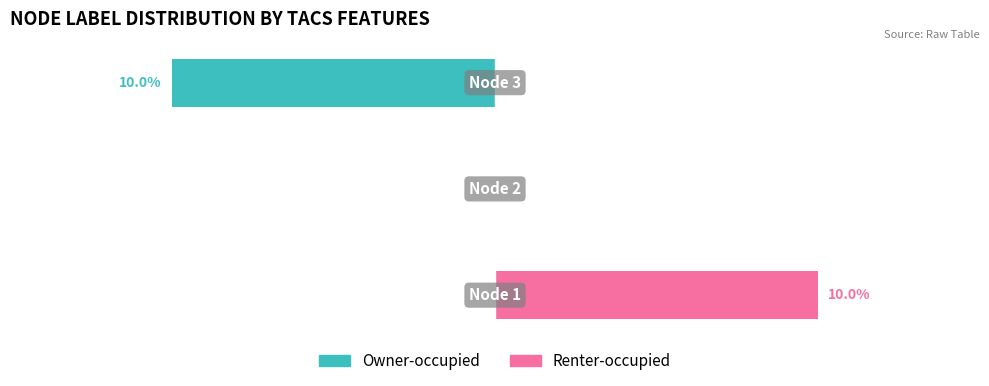

How many bars are there in each group?

2